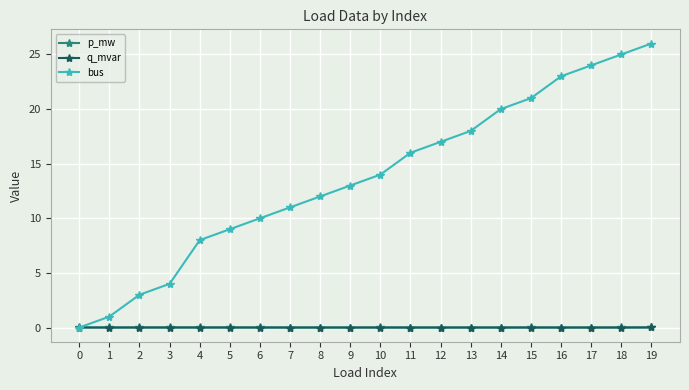

True or false: q_mvar has a value of 0.0 at 9.

True